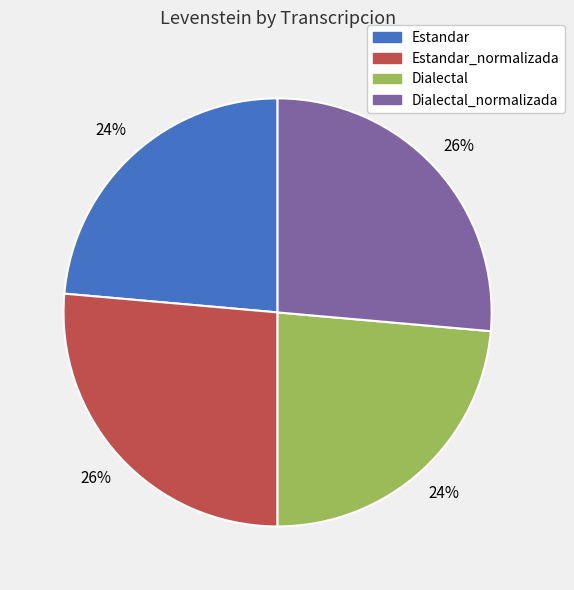

Is there a majority slice in this chart?

No